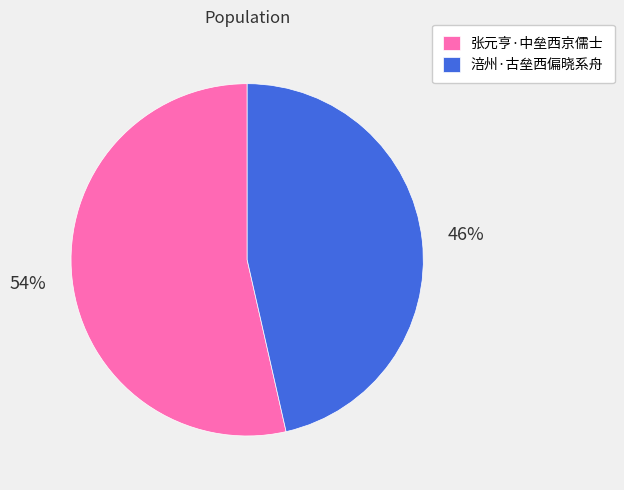

Between 张元亨·中垒西京儒士 and 涪州·古垒西偏晓系舟, which is larger?

张元亨·中垒西京儒士